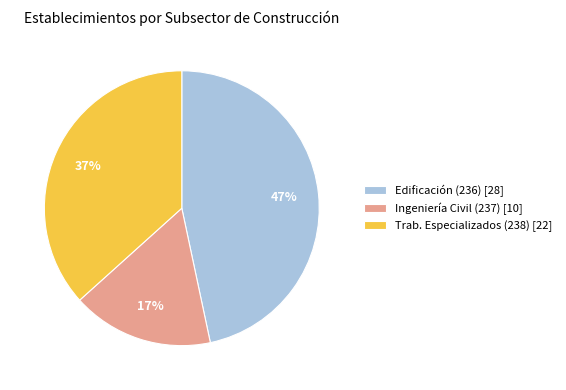

How many segments does this pie chart have?

3